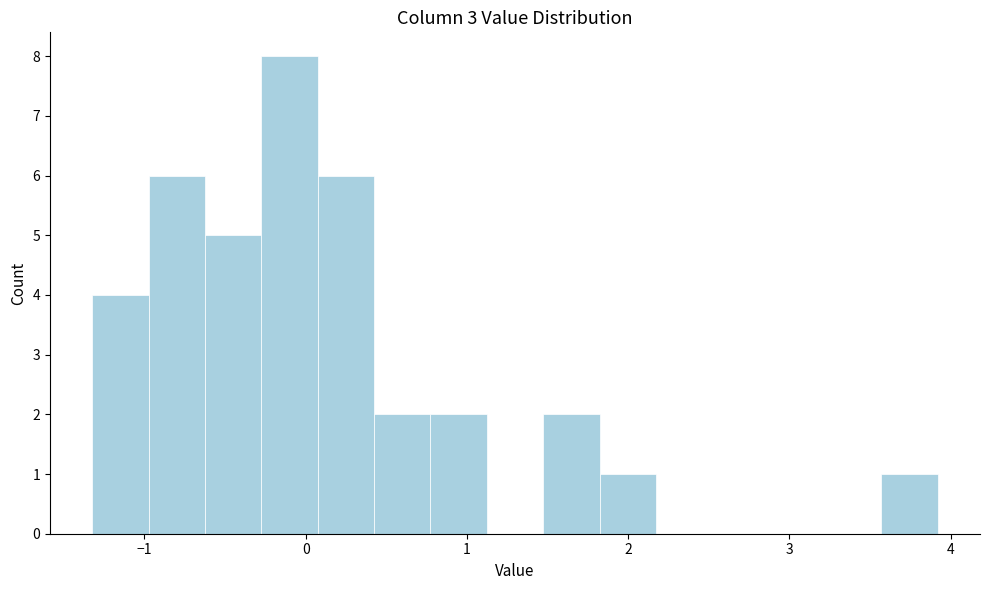

Read against the x-axis, roughly where is the centre of the tallest bar?

-0.1